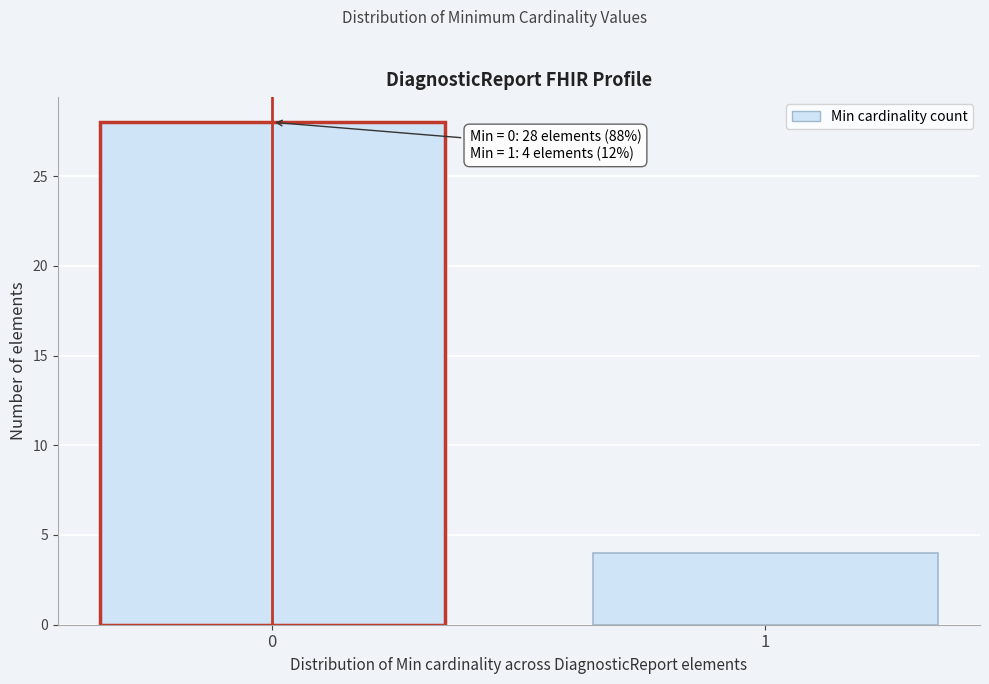

Reading right to left, list all the values displayed in this chart.

4	28